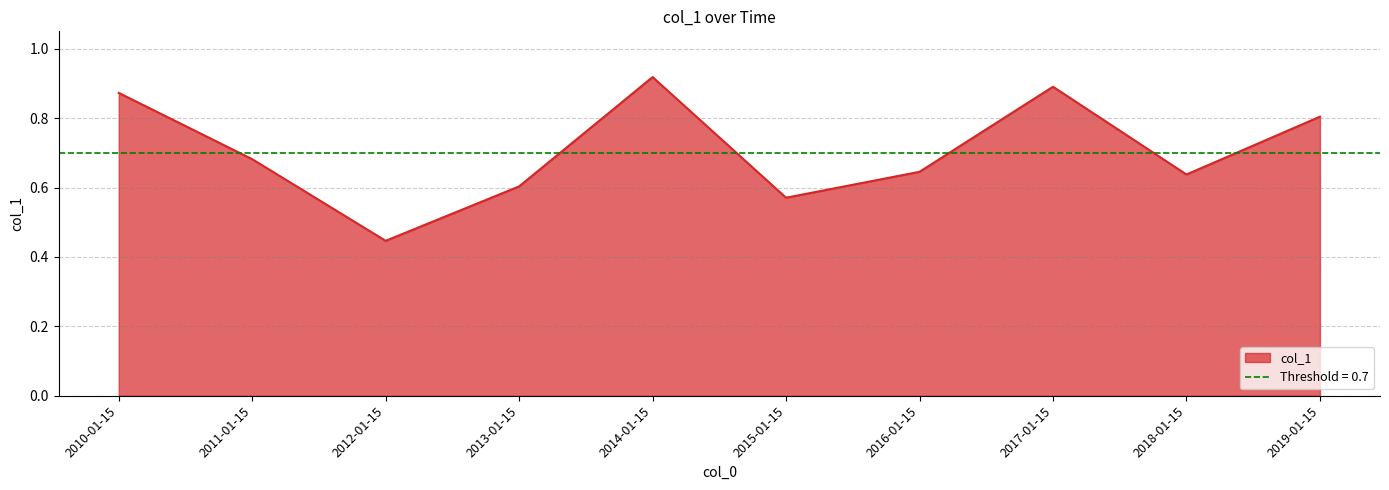

Where is the first local minimum?

2012-01-15